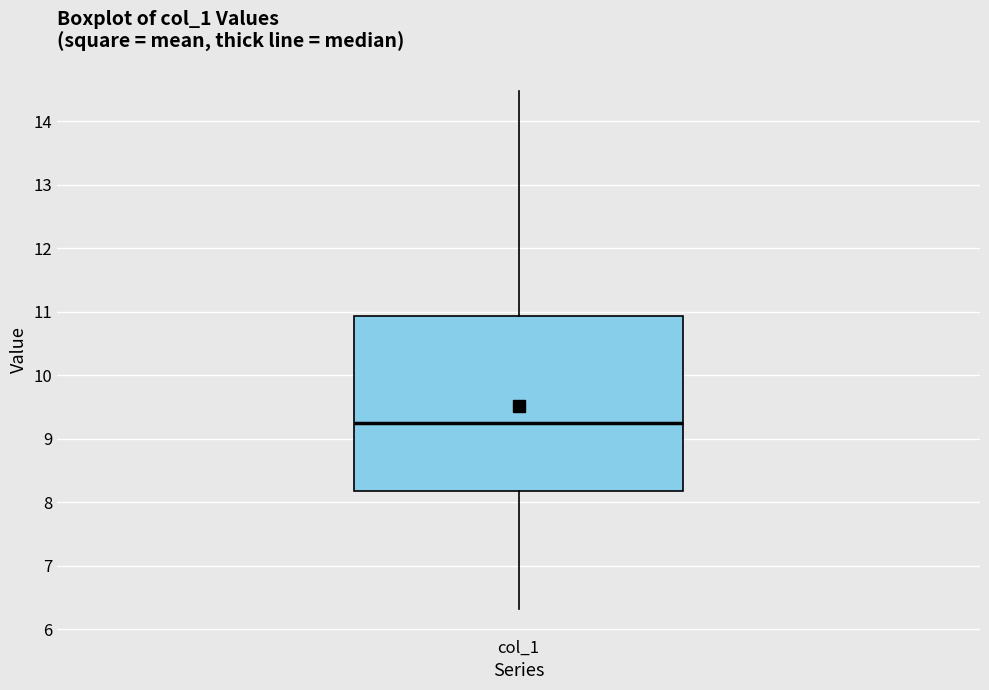

Where does the upper whisker of the box for col_1 end on the y-axis? The values are not printed on the chart, so give them approximately, as read against the axis.

14.5